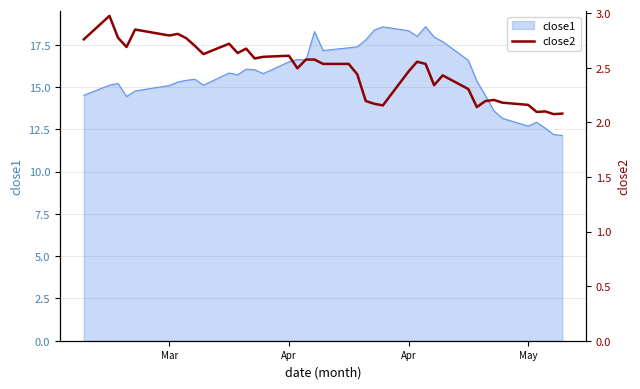

What is the difference between the maximum and minimum values?

0.9